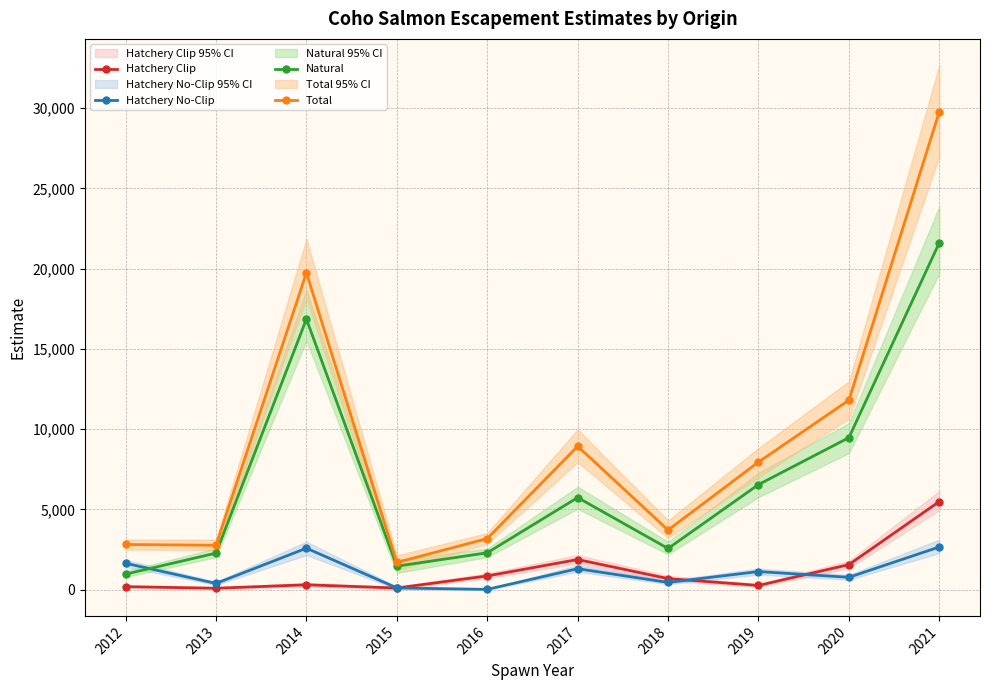

At which label is Hatchery Clip closest to 2795?

2017